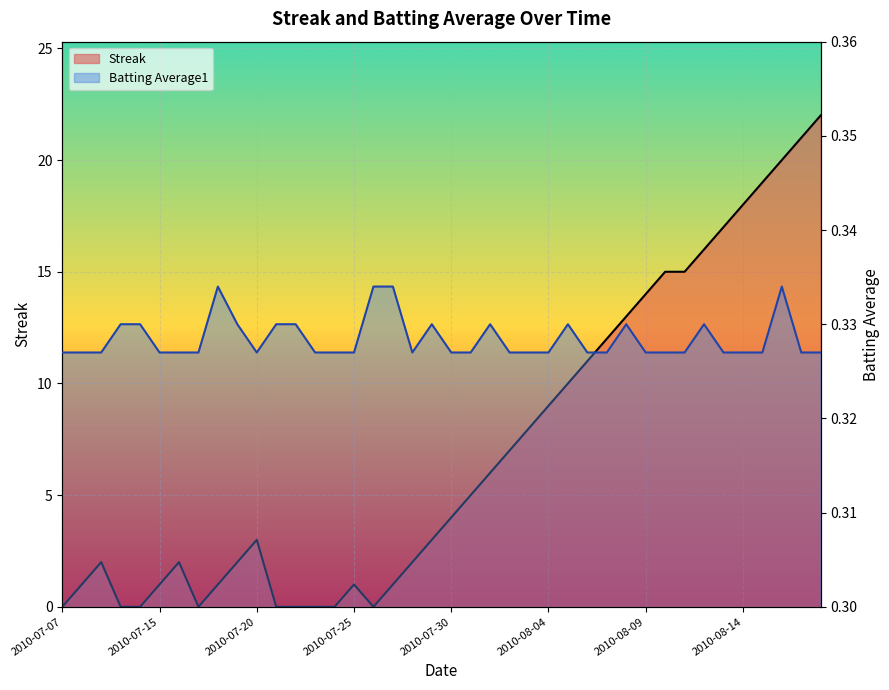

How many values in the Streak series are below 4?

20